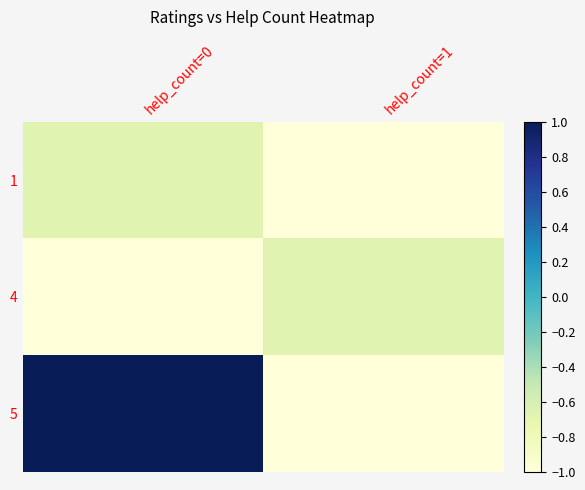

What is the greatest value displayed?

1.0